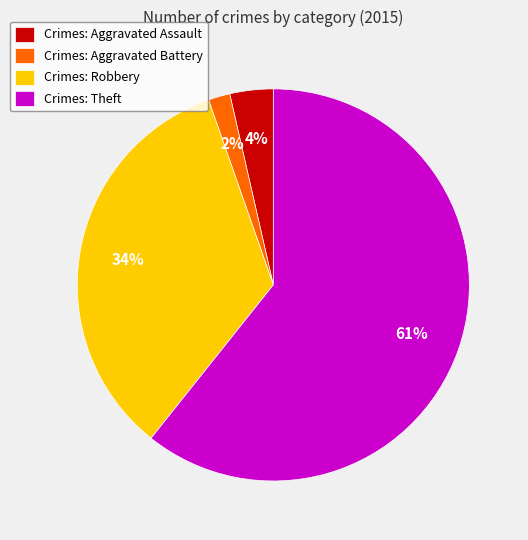

To the nearest percent, what is the difference between the Crimes: Robbery and Crimes: Theft slice percentages?

27%